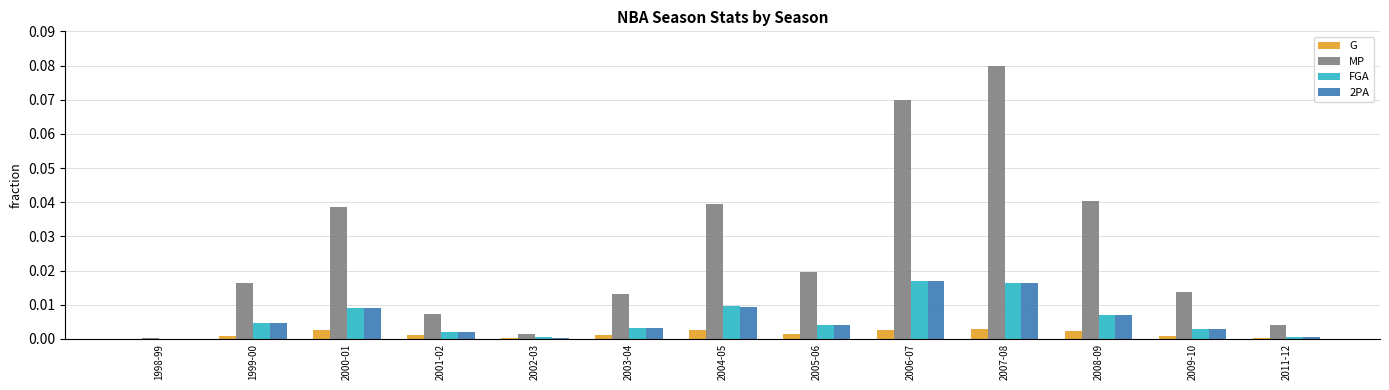

Which series has the largest total across all categories?

MP